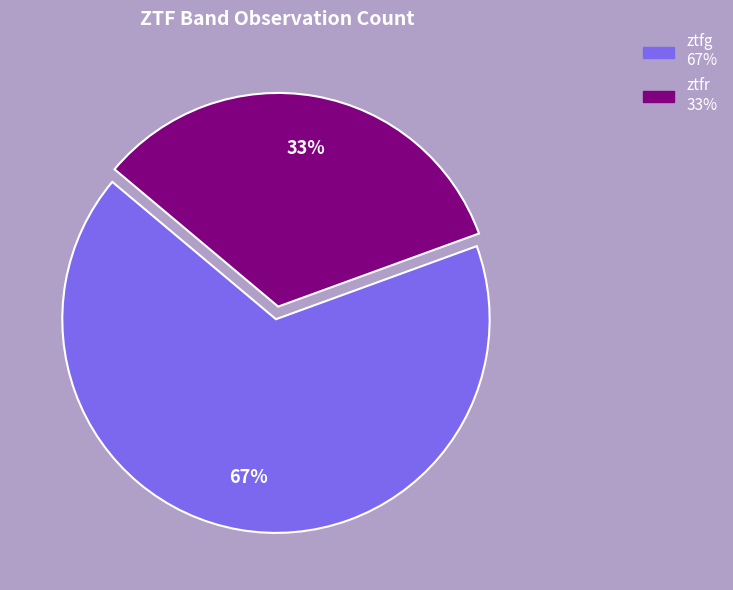

Rank the categories by value from lowest to highest.

ztfr, ztfg